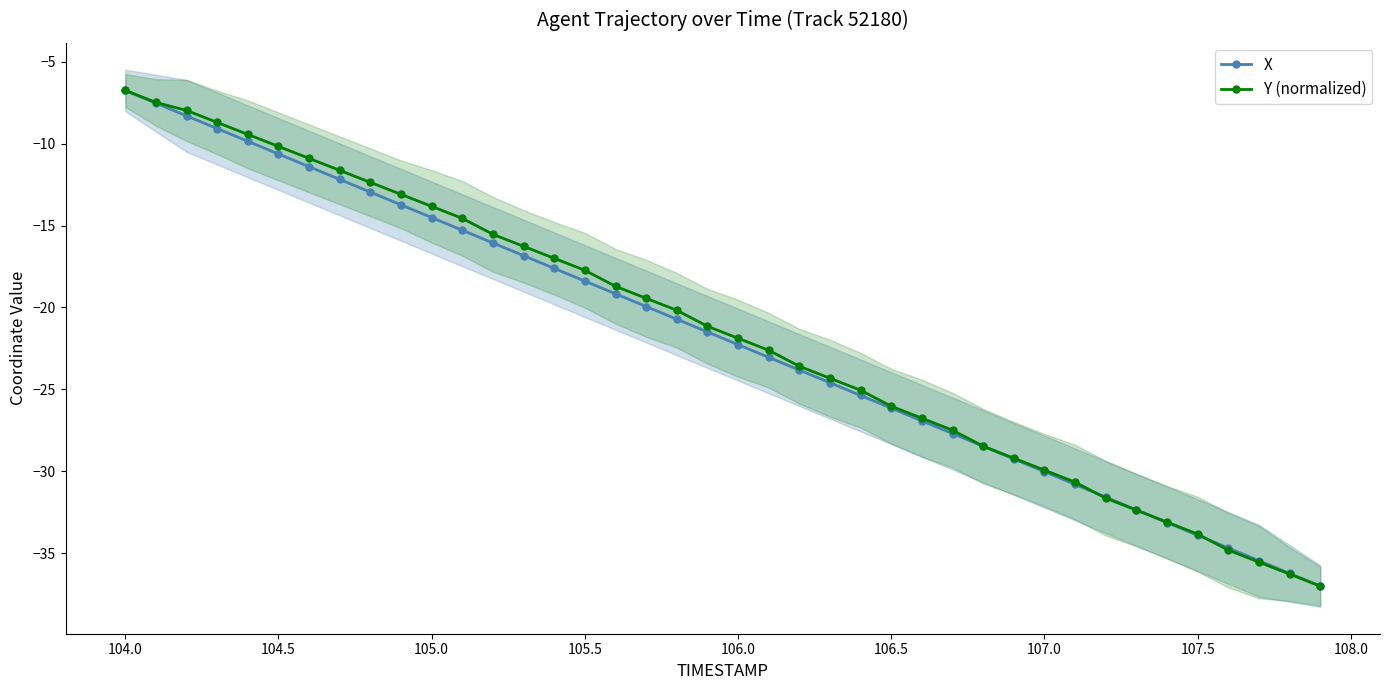

What is the greatest value displayed?

-6.8